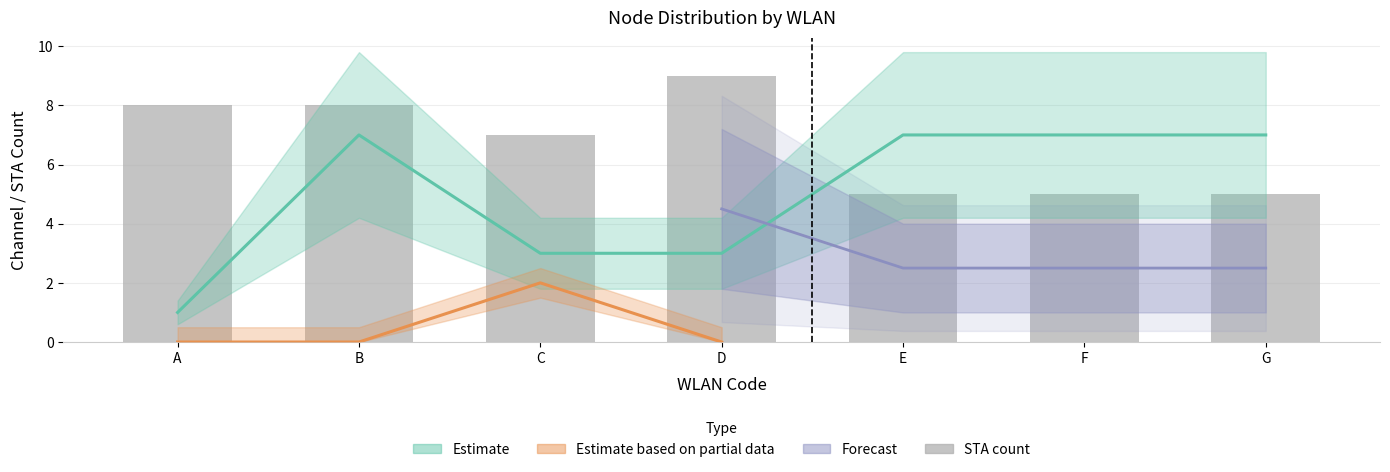

What value does the data have at B?

8